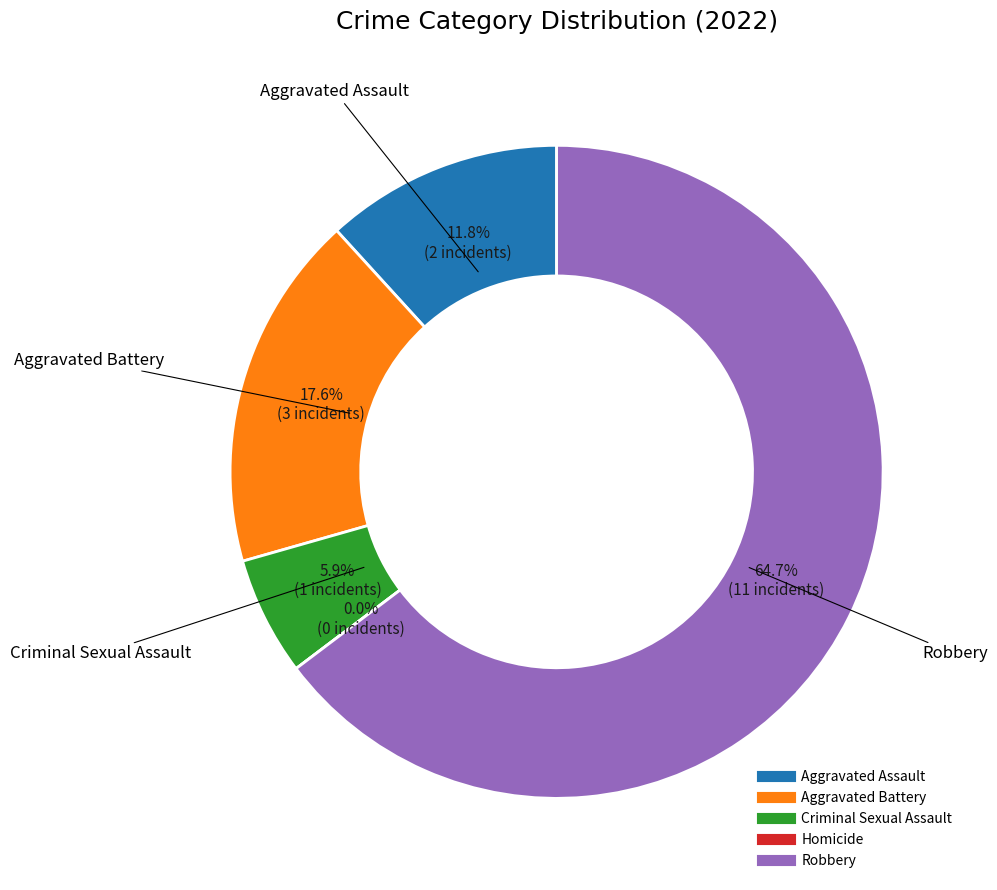

Does Aggravated Assault account for over 50% of the chart?

No